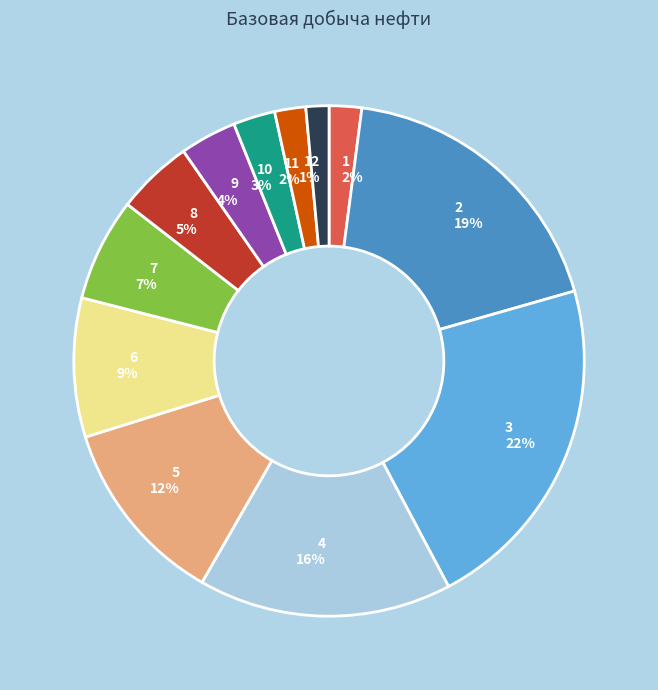

Do 8 and 6 together represent more than half of the pie?

No